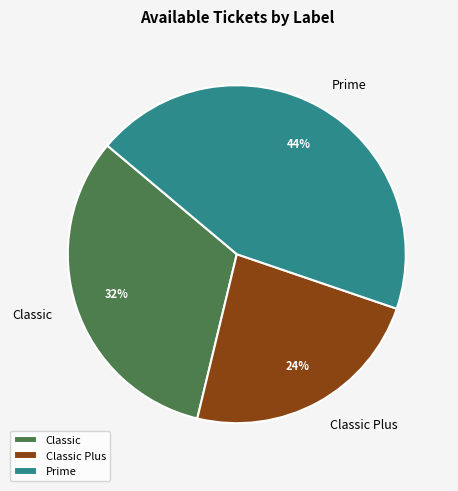

Do Classic and Prime together represent more than half of the pie?

Yes